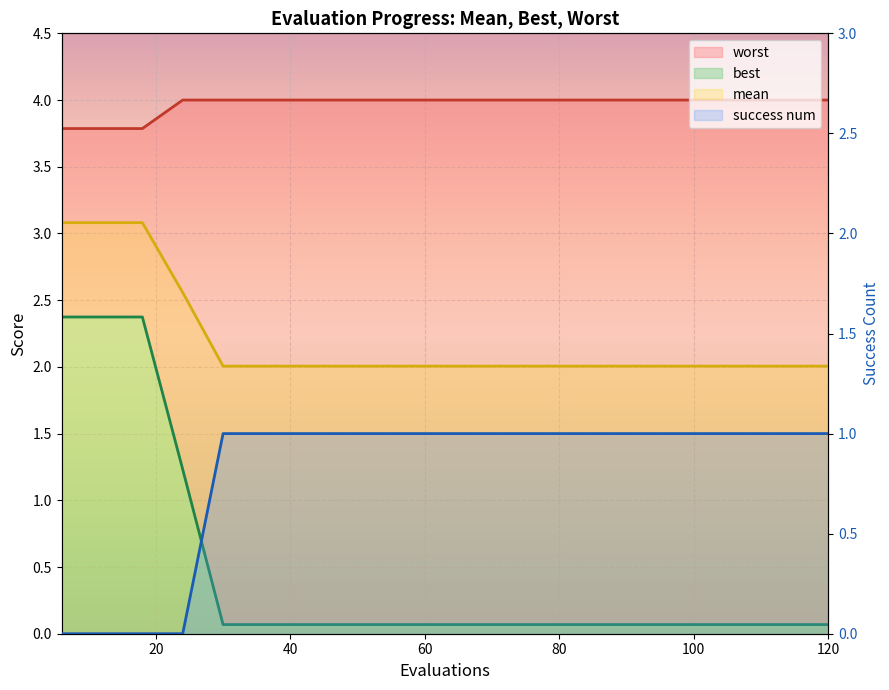

What is the difference between the maximum and minimum values in the best series?

2.3